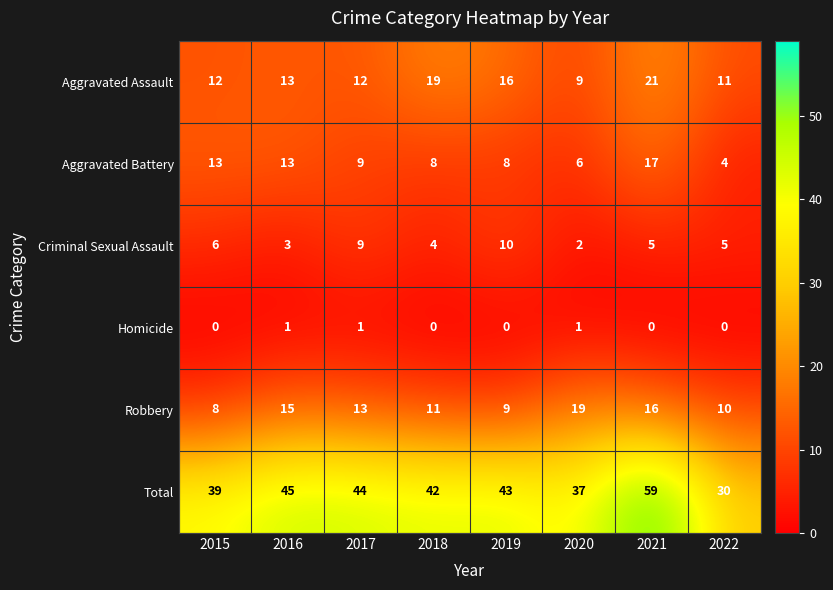

Rank the series by their maximum value, from lowest to highest.

Homicide, Criminal Sexual Assault, Aggravated Battery, Robbery, Aggravated Assault, Total